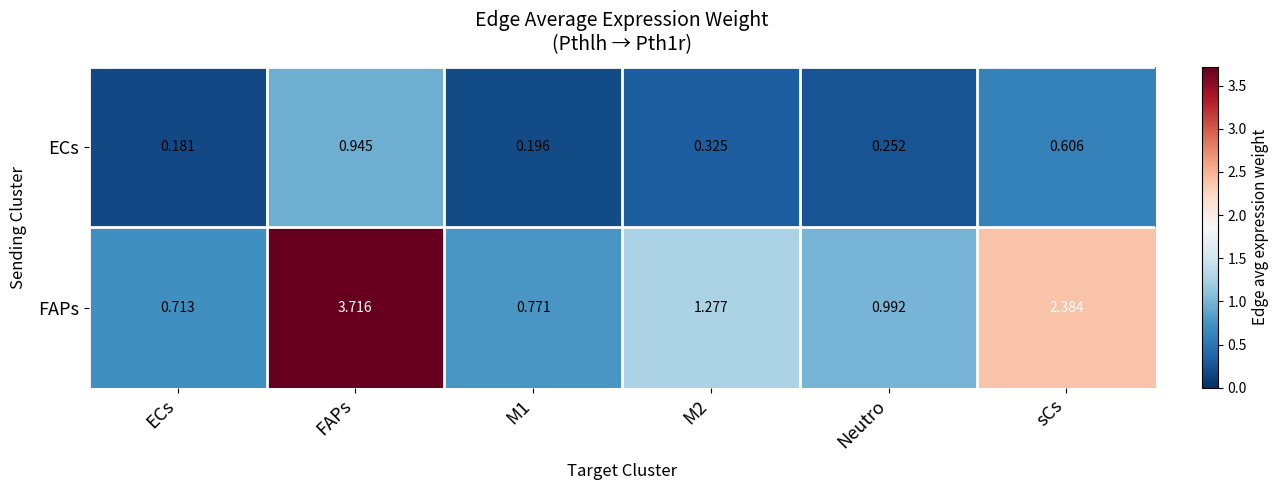

Which category has the highest value in the ECs series?

FAPs